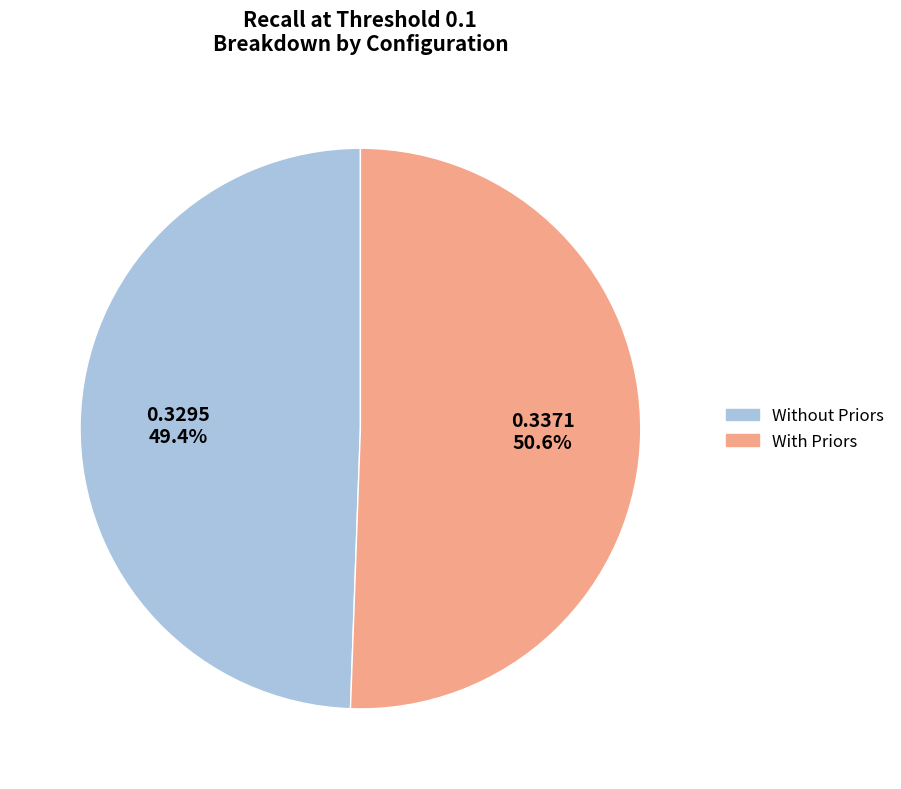

Is there a majority slice in this chart?

Yes